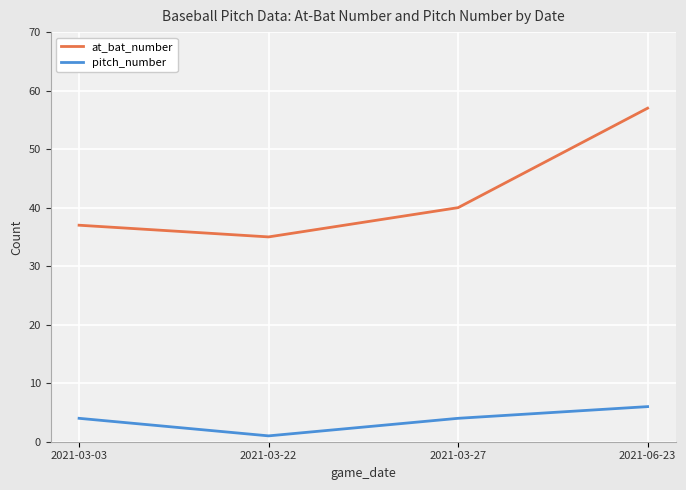

Reading left to right, what are all the values shown in this chart?

at_bat_number: 37	35	40	57
pitch_number: 4	1	4	6